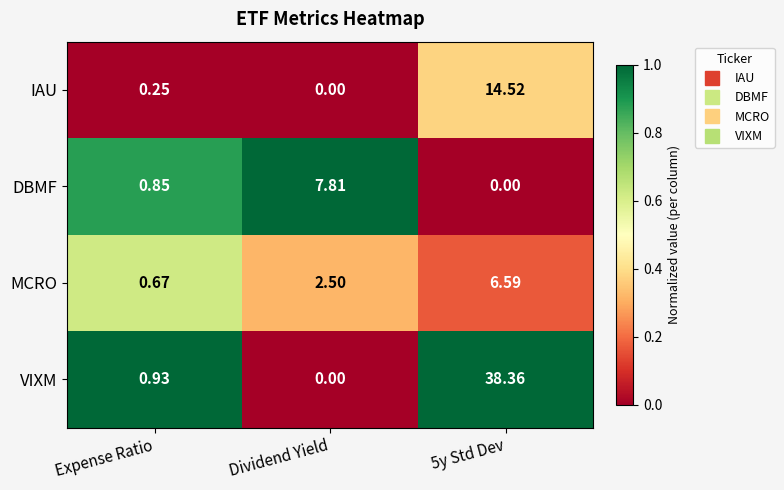

At how many categories does at least one series exceed 0?

3